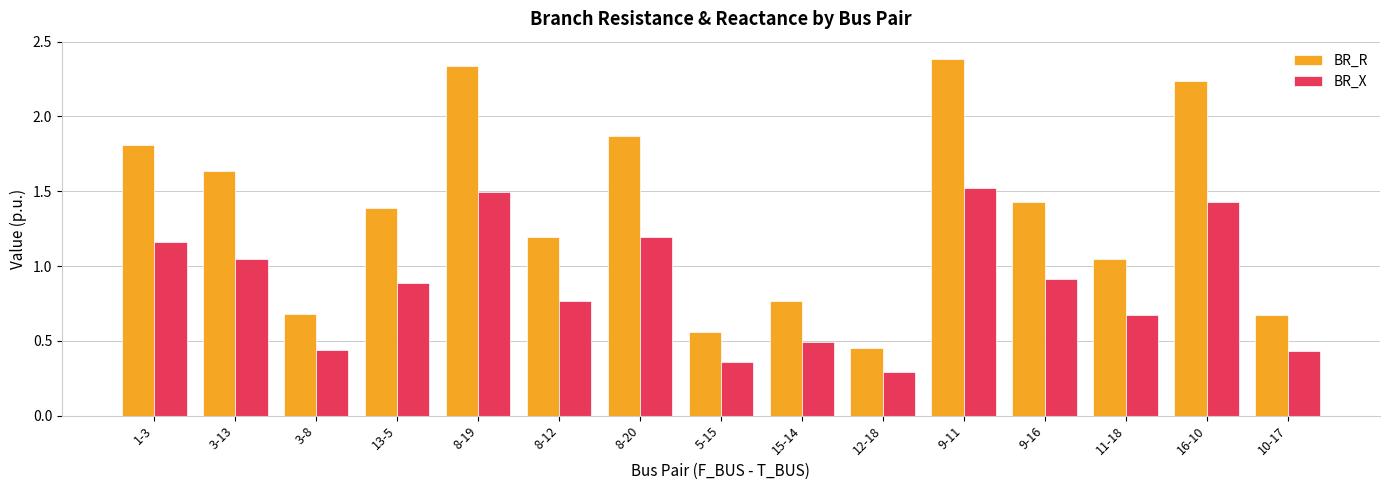

At 3-8, list the series in order from smallest to largest.

BR_X, BR_R